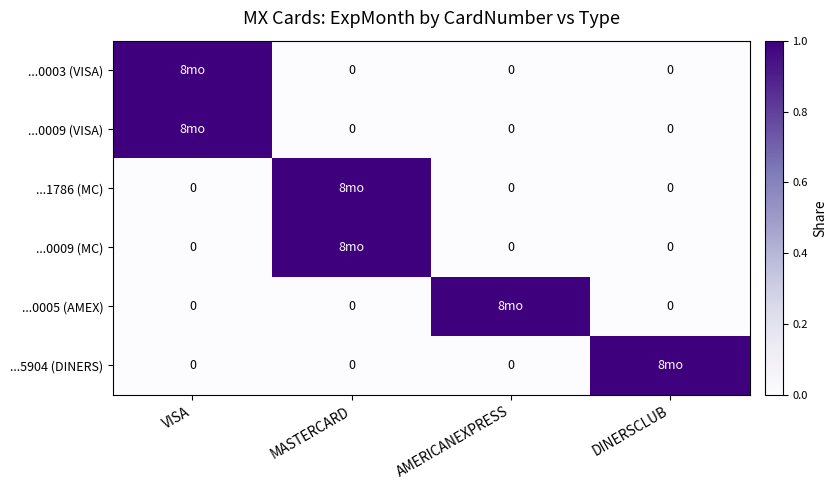

Where is ...0009 (MC) nearest to the value 0?

VISA